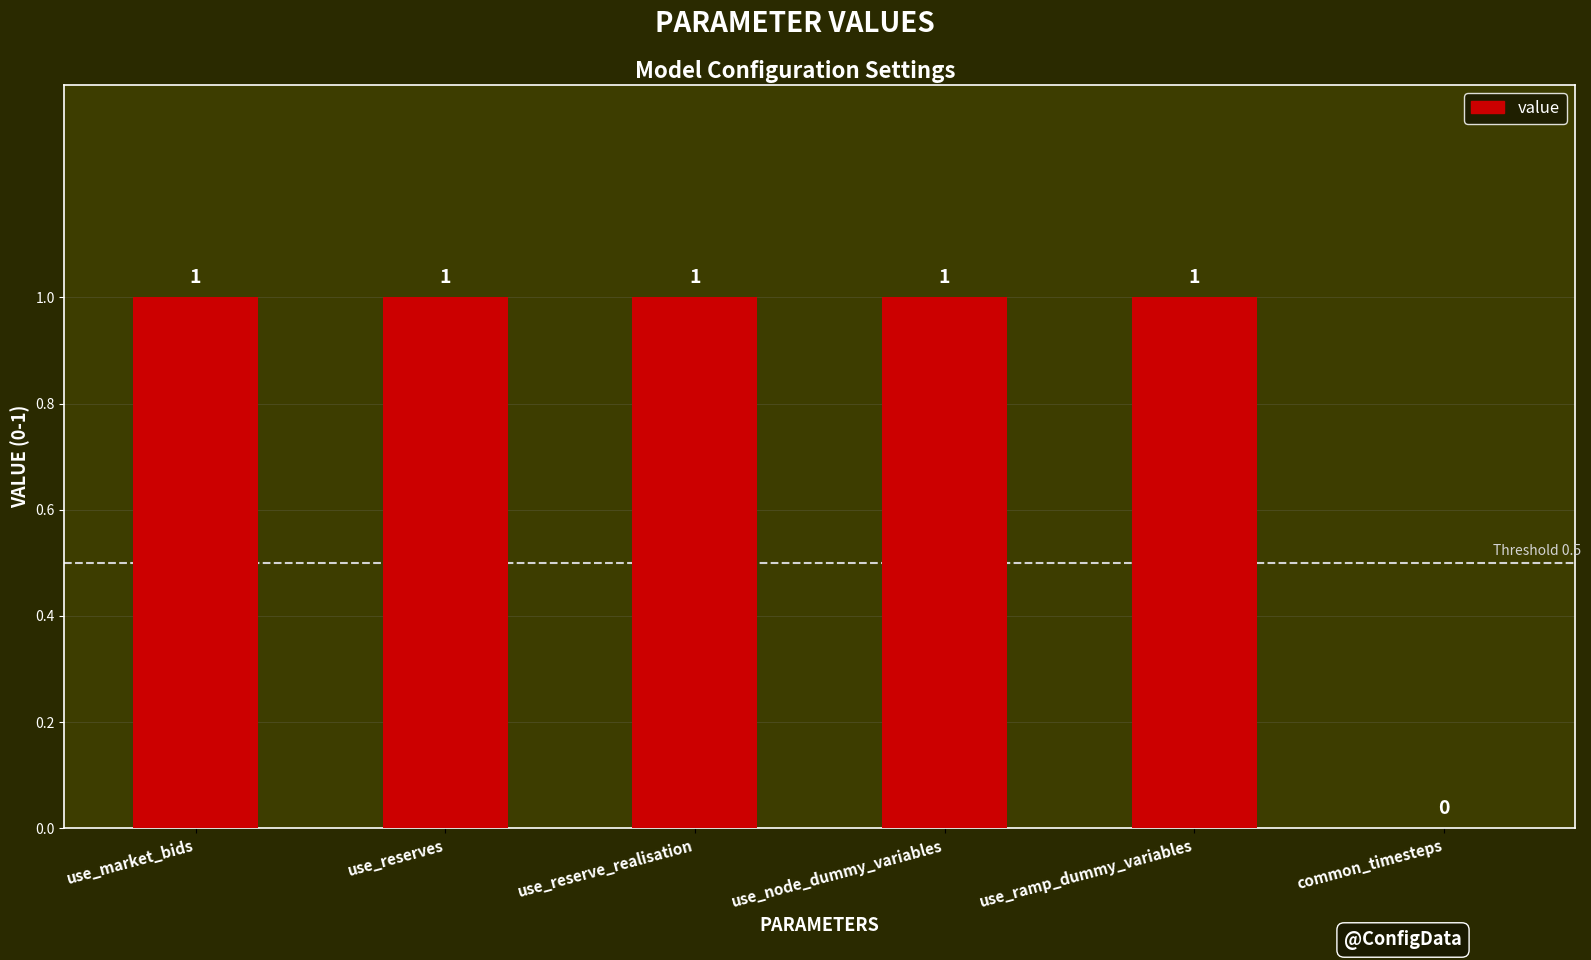

Approximately how many times larger is the value at use_market_bids compared to use_reserves?

1.0